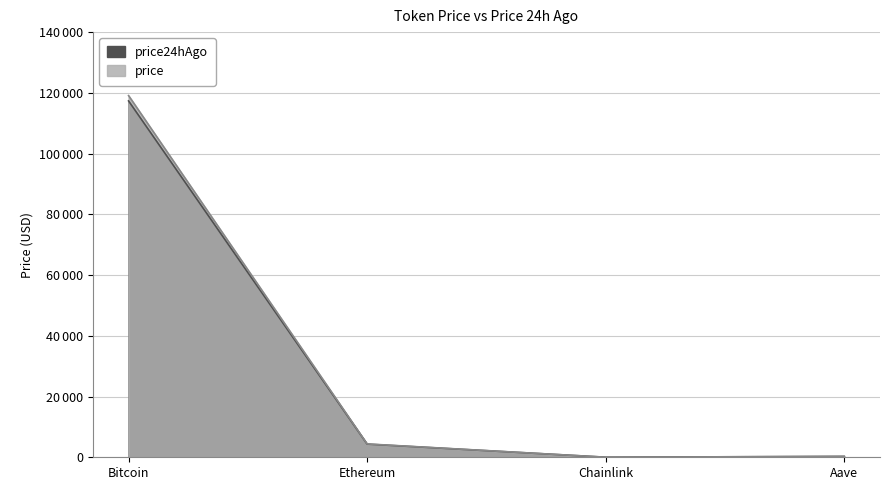

Between which two adjacent categories do price and price24hAgo first intersect?

Ethereum and Chainlink